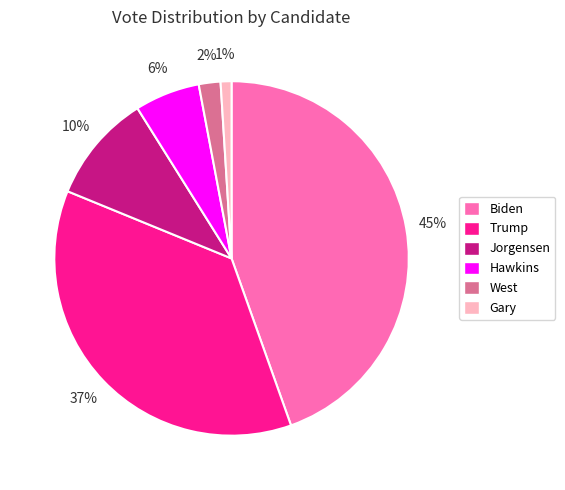

Combined, do Biden and Trump account for over 50%?

Yes